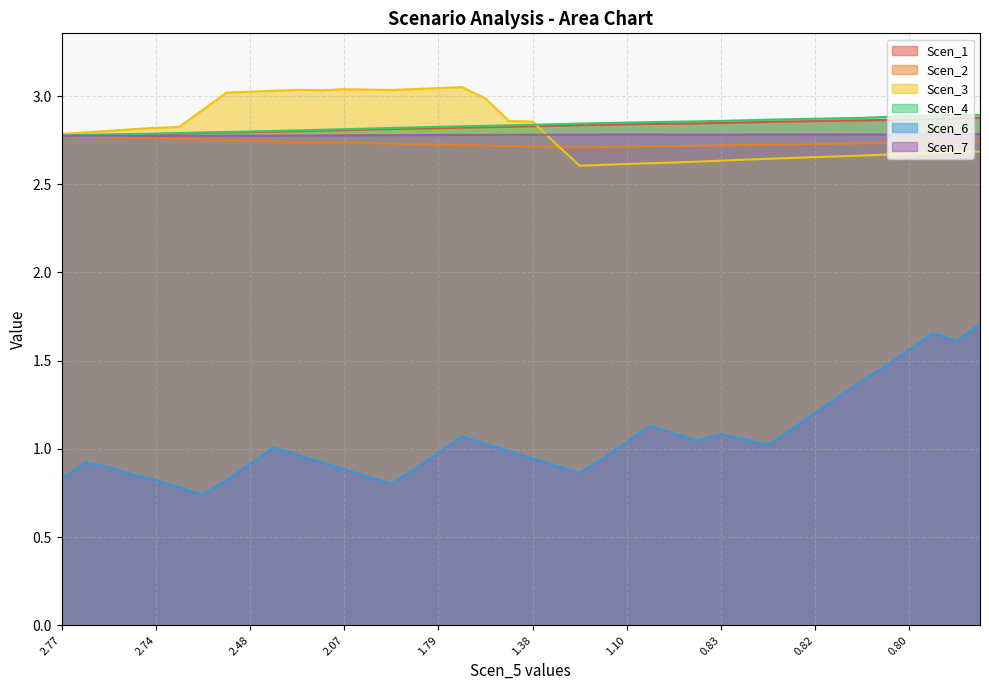

Rank the series at 0.8188273888454423 from lowest to highest value.

Scen_6, Scen_3, Scen_2, Scen_7, Scen_1, Scen_4